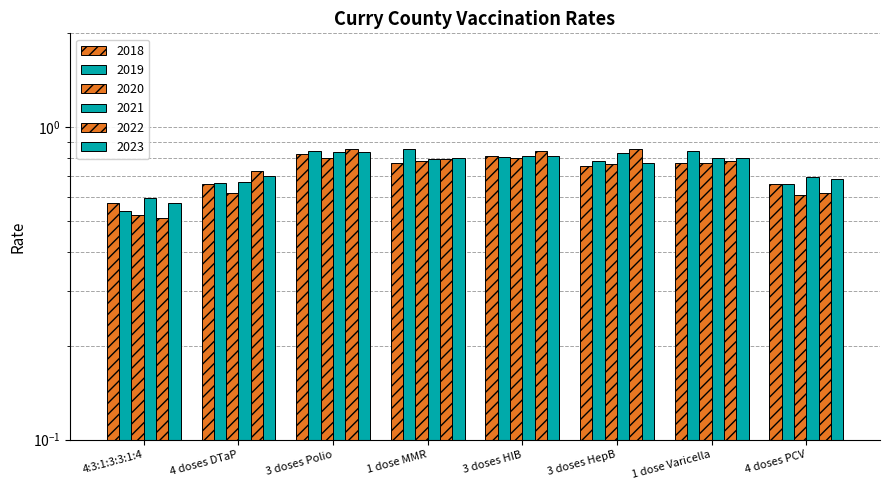

What is the label of the 5th bar from the left?

3 doses HIB